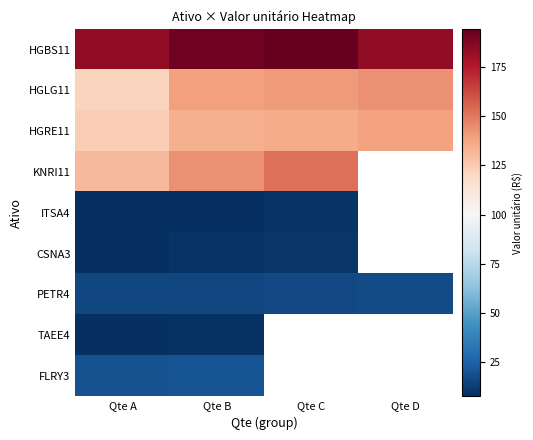

At which category does the chart reach its peak across all series?

Qte C